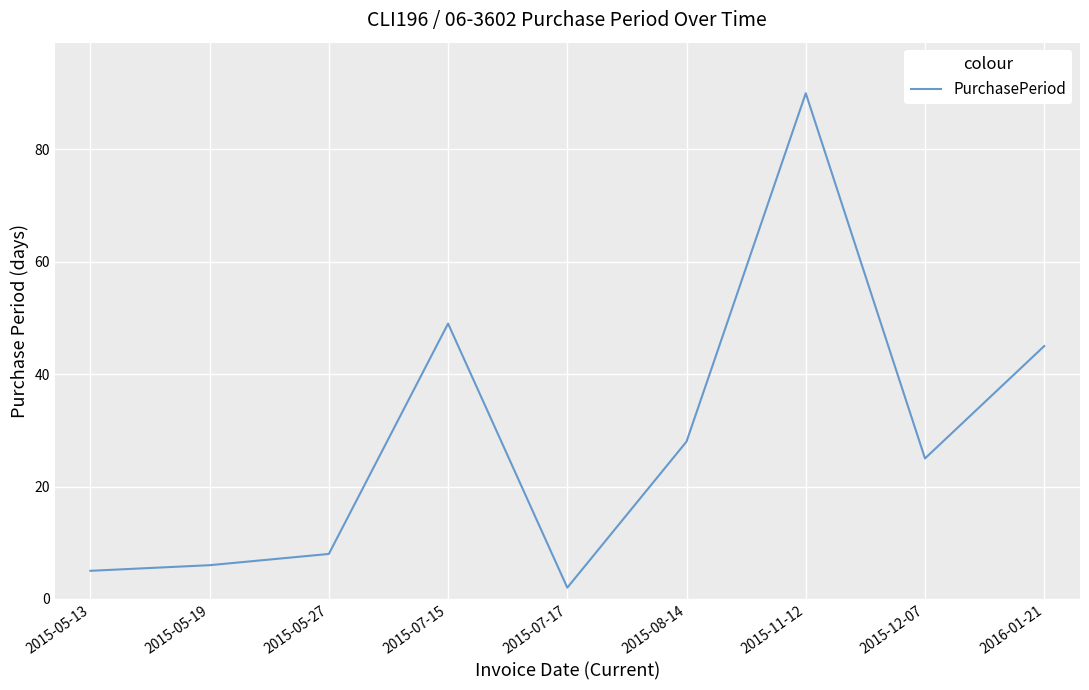

List the labels in order of value, largest first.

2015-11-12, 2015-07-15, 2016-01-21, 2015-08-14, 2015-12-07, 2015-05-27, 2015-05-19, 2015-05-13, 2015-07-17